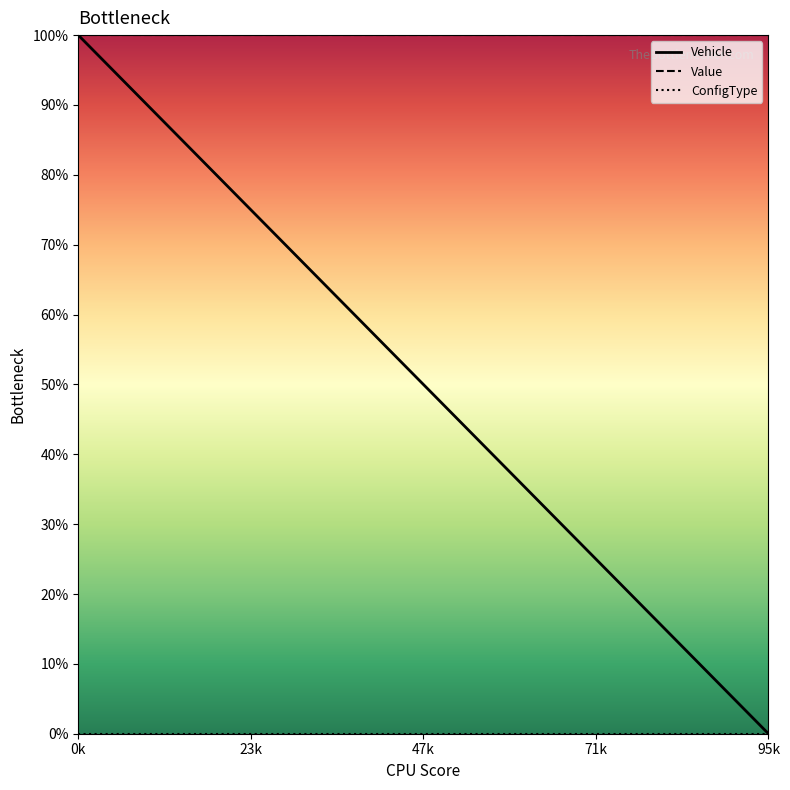

What is the lowest value of the Value series?

100.0